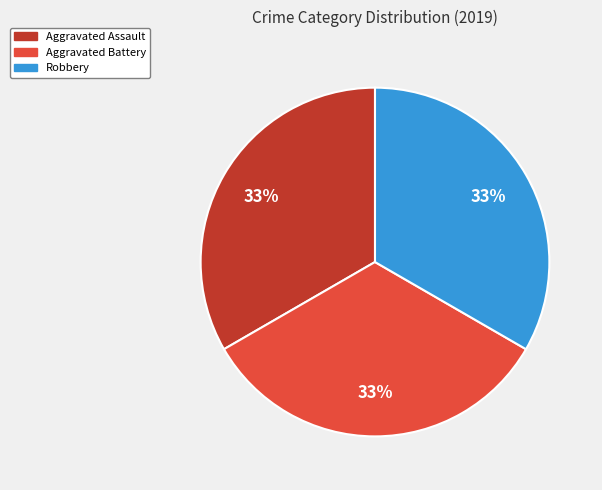

Is there a majority slice in this chart?

No